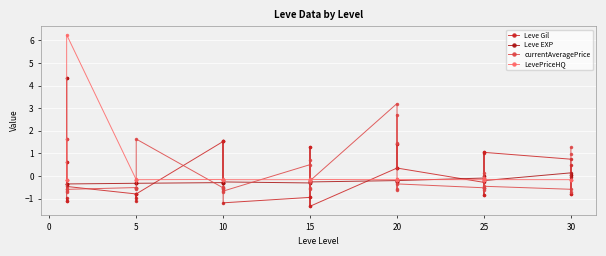

Which series changed the most between 5 and 20?

currentAveragePrice